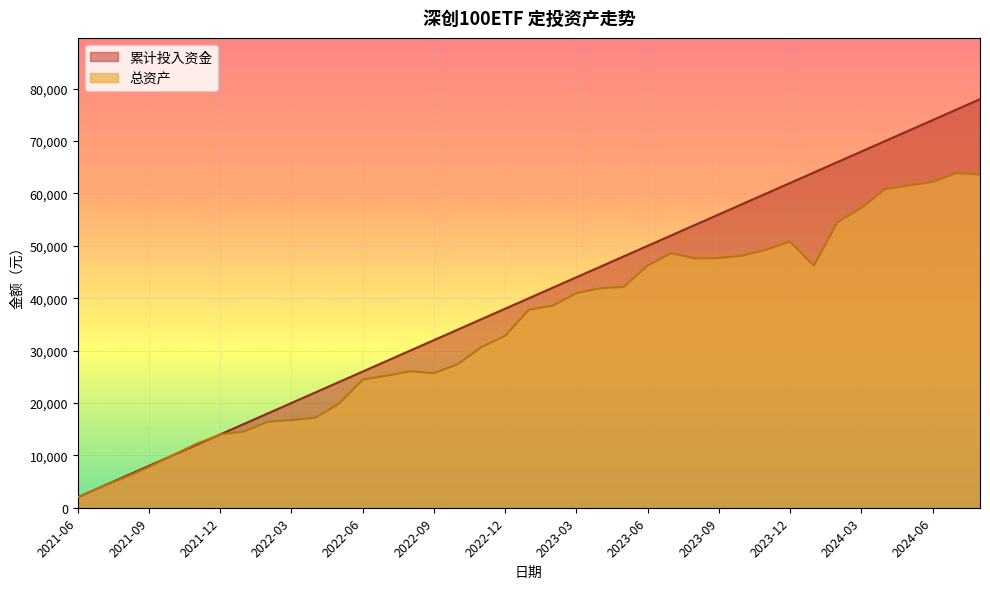

The 累计投入资金 series shows 4000.0 at 2021-07. True or false?

True